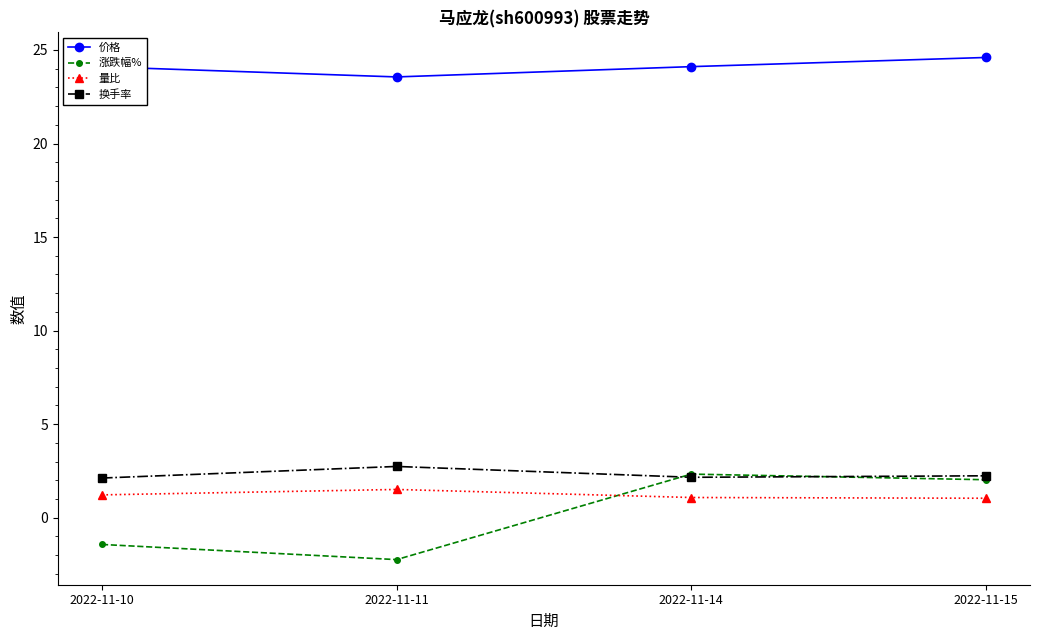

What is the total value across all series at 2022-11-11?

25.6